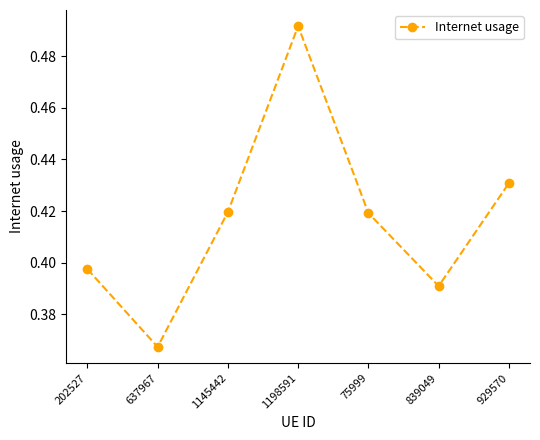

At which category does the chart reach its peak across all series?

1198591